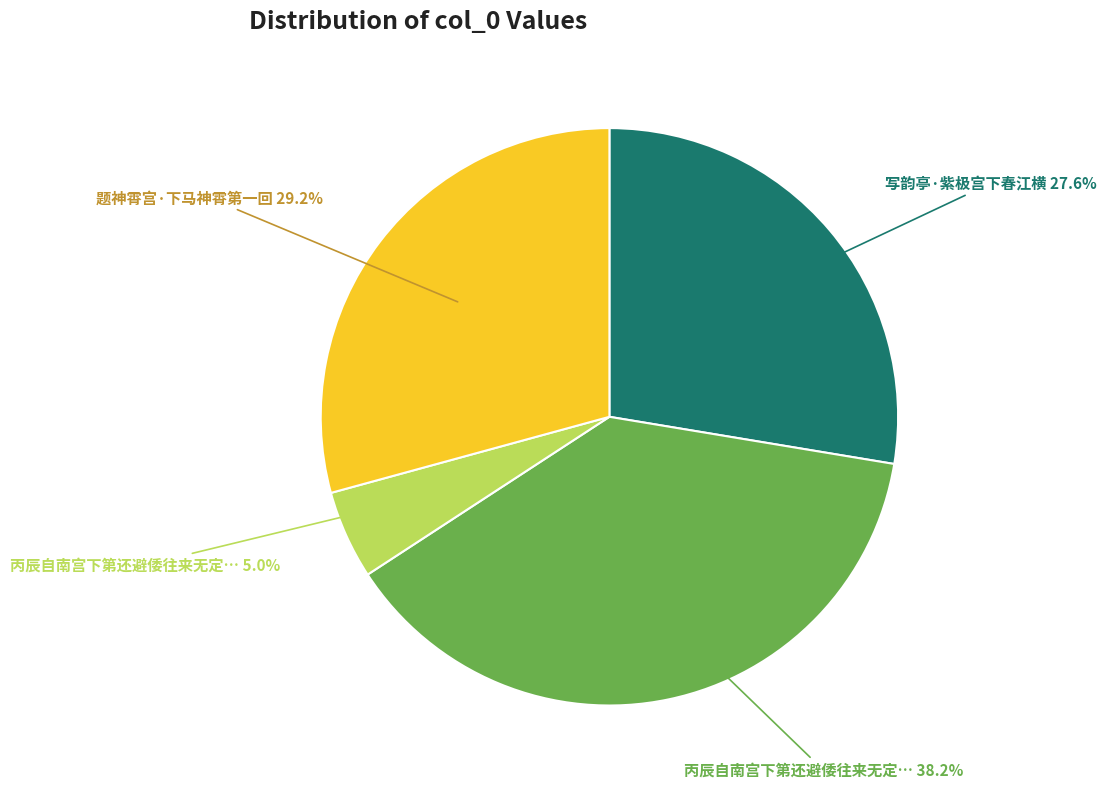

Is there any slice that represents more than half of the pie?

No